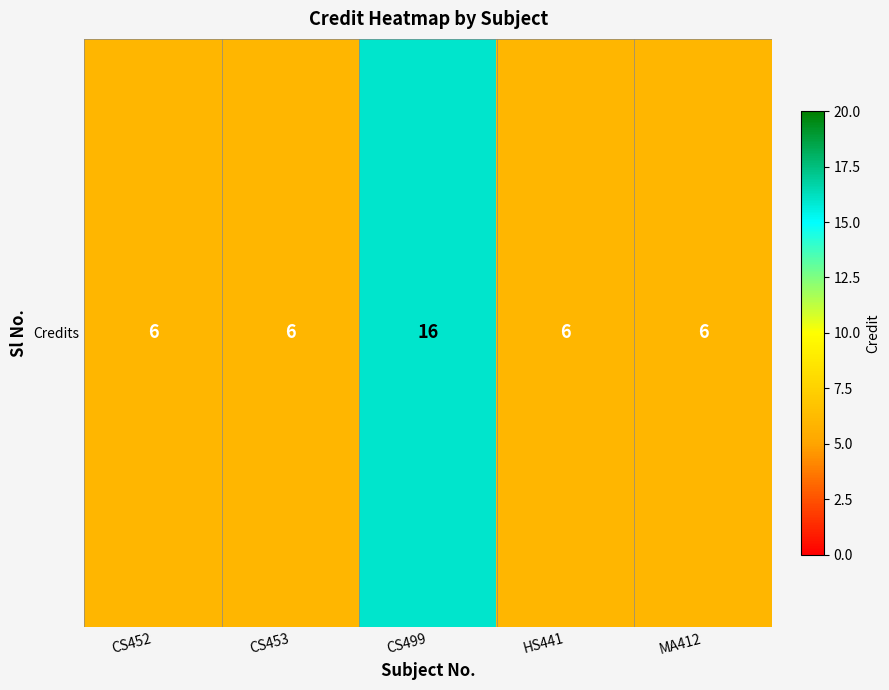

Which has a higher value, MA412 or HS441?

MA412